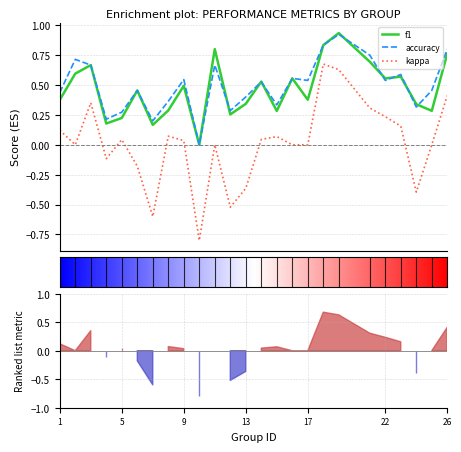

In kappa, how many points are higher than both neighbors (excluding endpoints)?

6